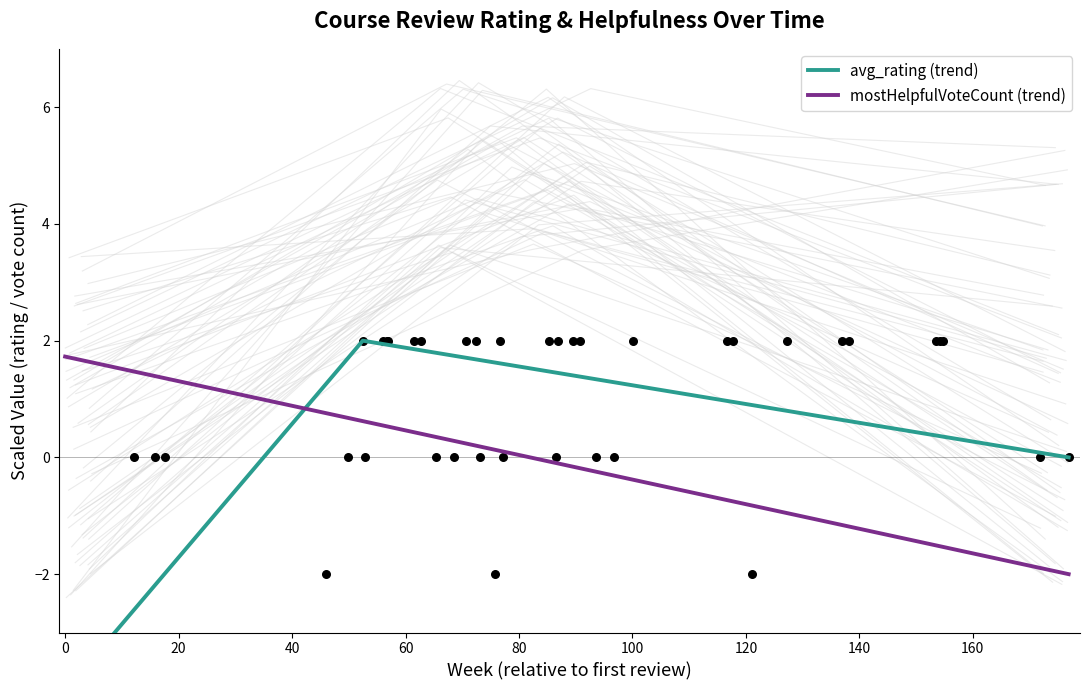

What are all the series names shown in the legend?

avg_rating (trend), mostHelpfulVoteCount (trend)